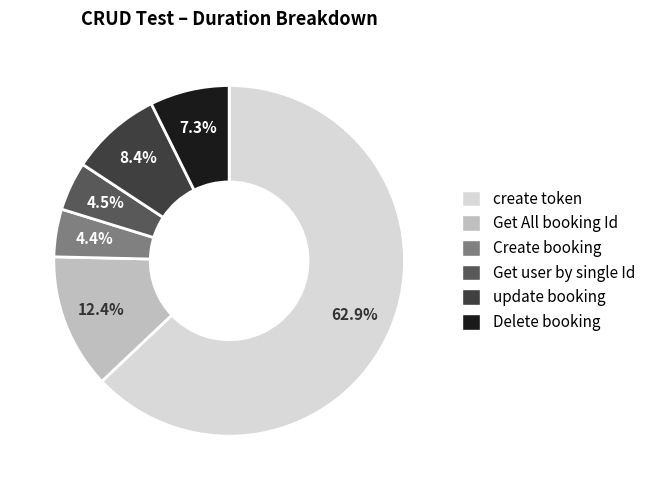

Is create token the majority of the pie?

Yes